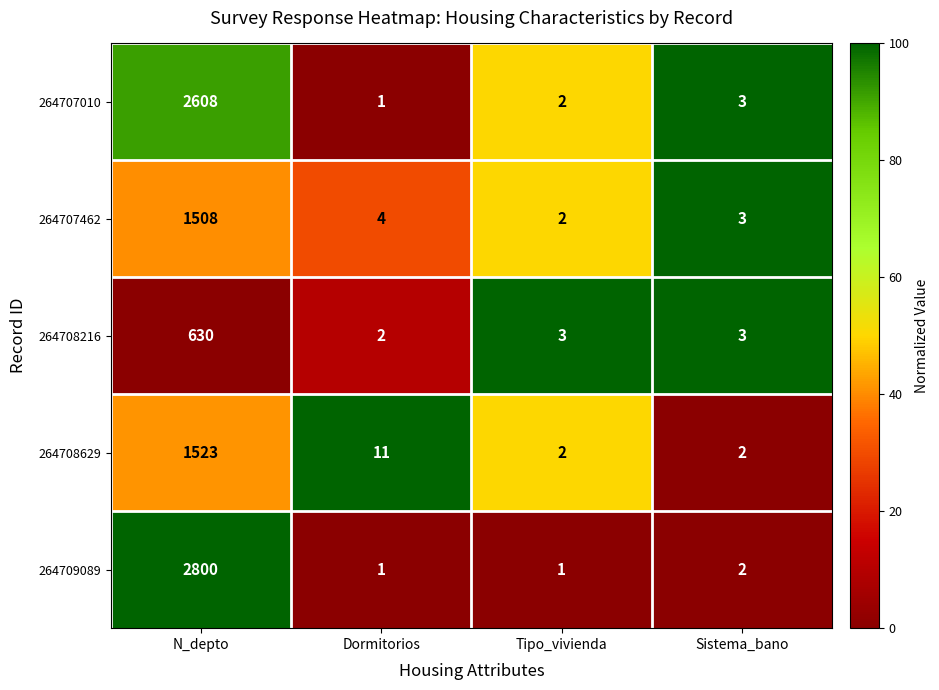

The value of 264707010 at Dormitorios is 0. True or false?

False